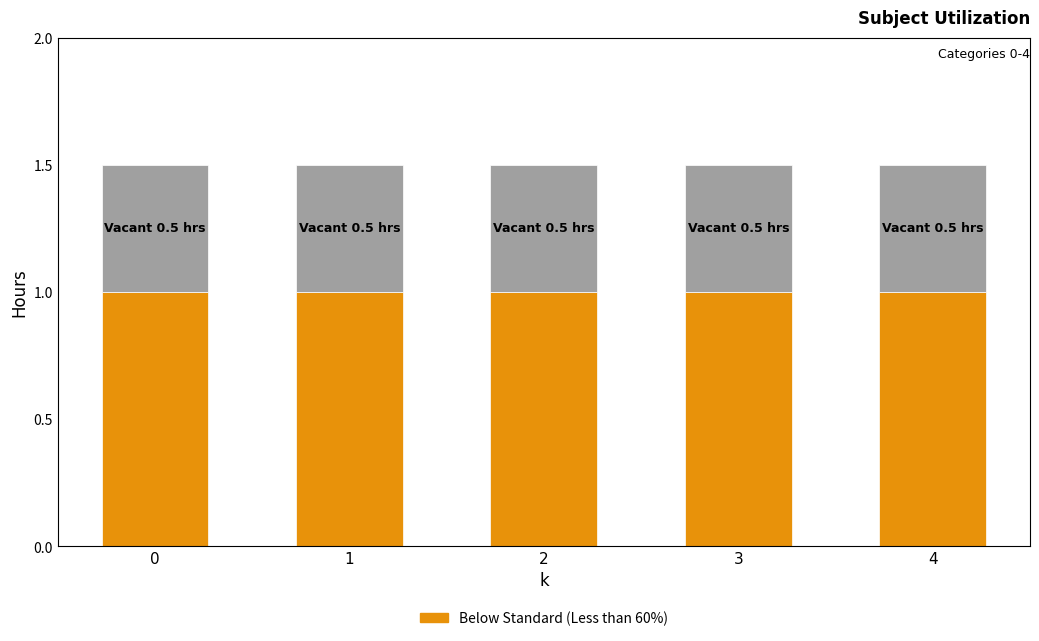

What is the total value across all series at 3?

1.5